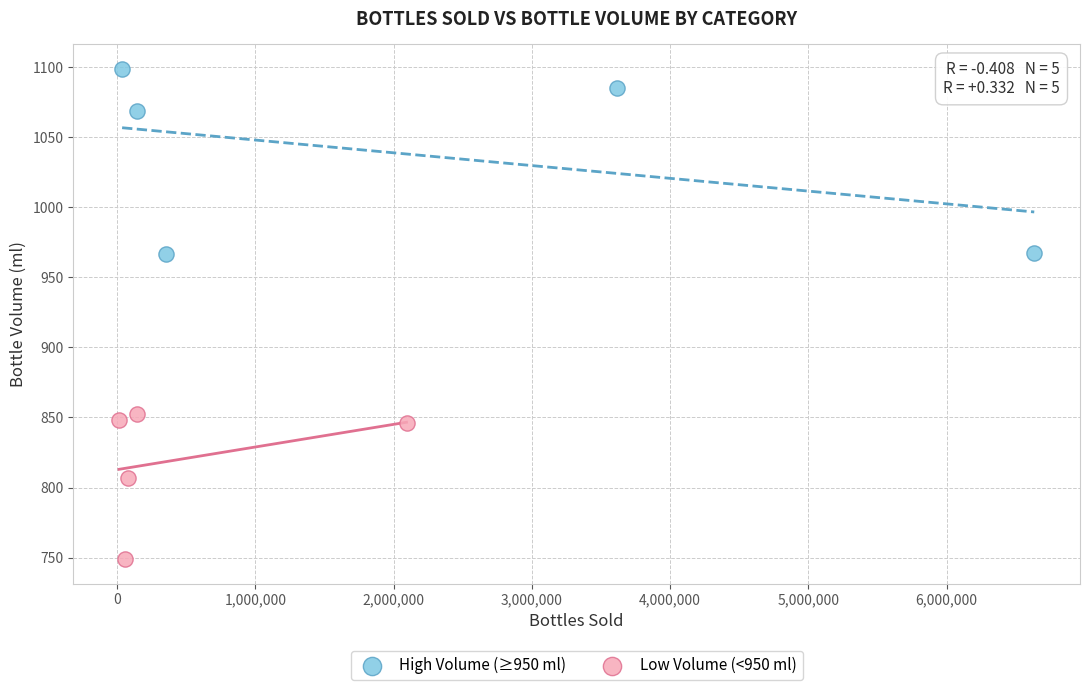

Which series contains the lowest Y value?

Low Volume (<950 ml)